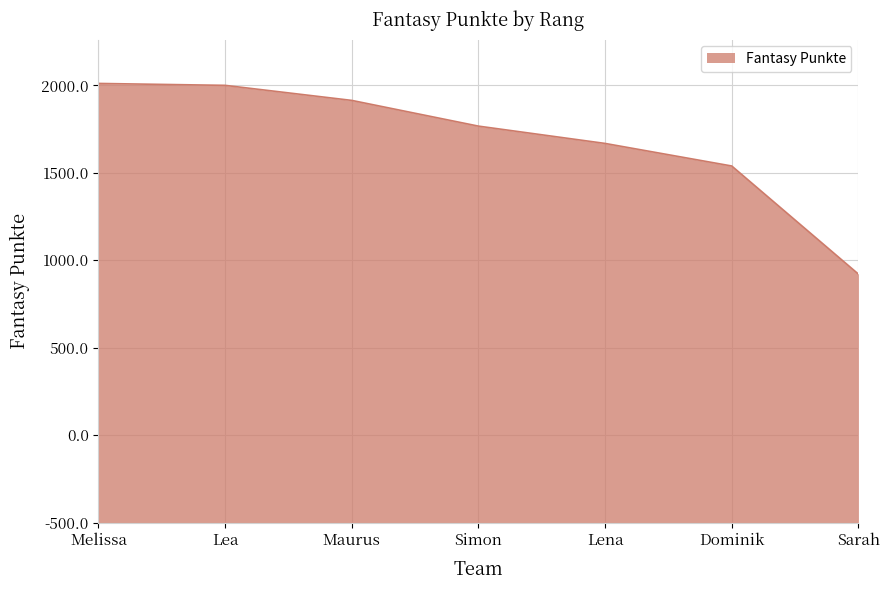

Does the chart have visible grid lines?

Yes